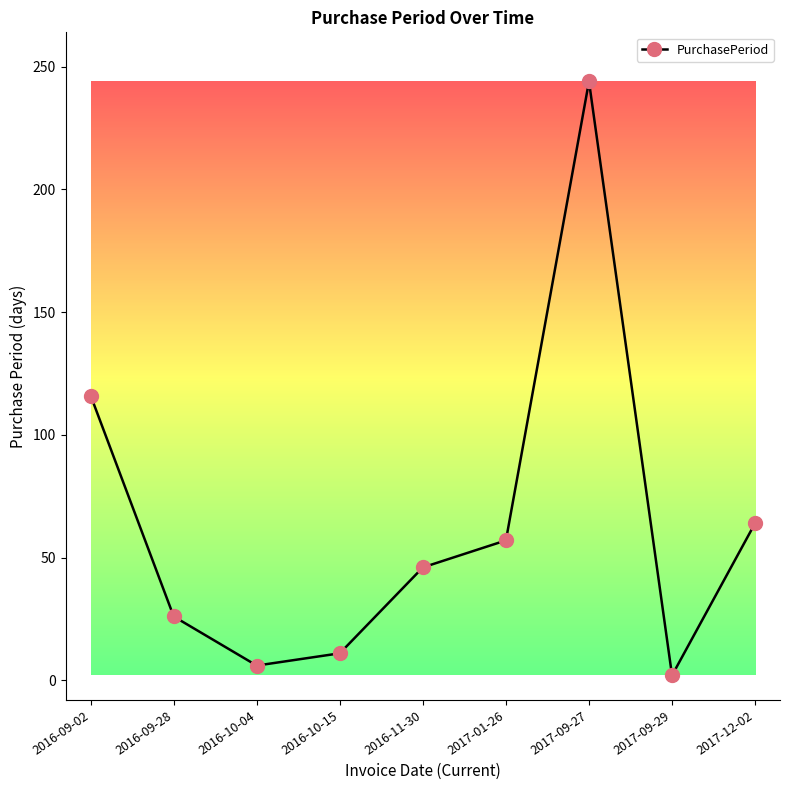

What is the difference between the maximum and second lowest values?

238